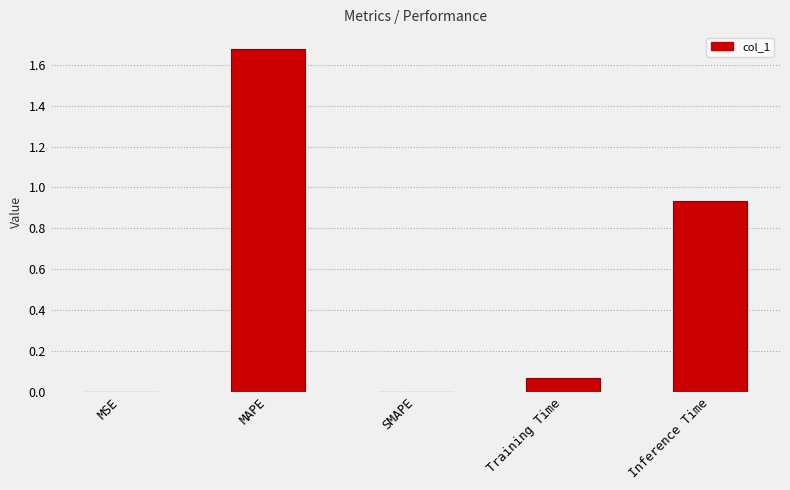

Which label corresponds to the largest value in the chart?

MAPE